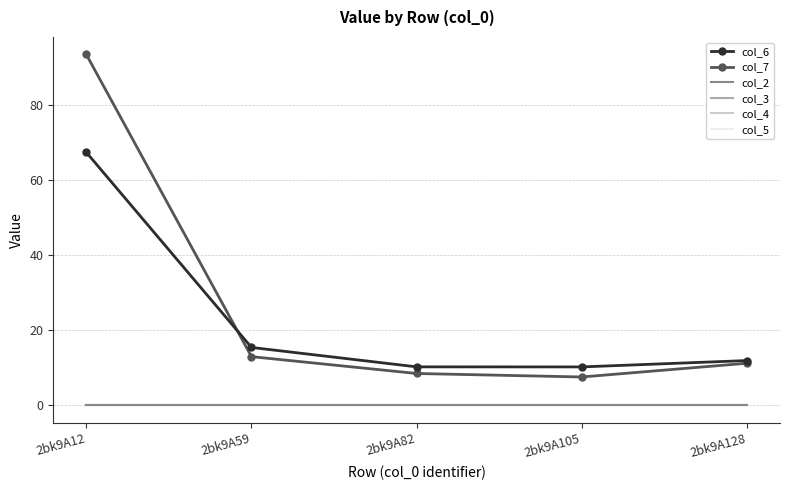

Rank the series by their maximum value, from lowest to highest.

col_2, col_3, col_4, col_5, col_6, col_7